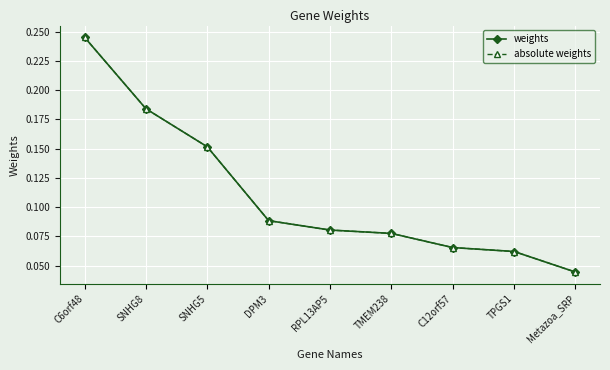

At which category is the sum across all series the highest?

C6orf48